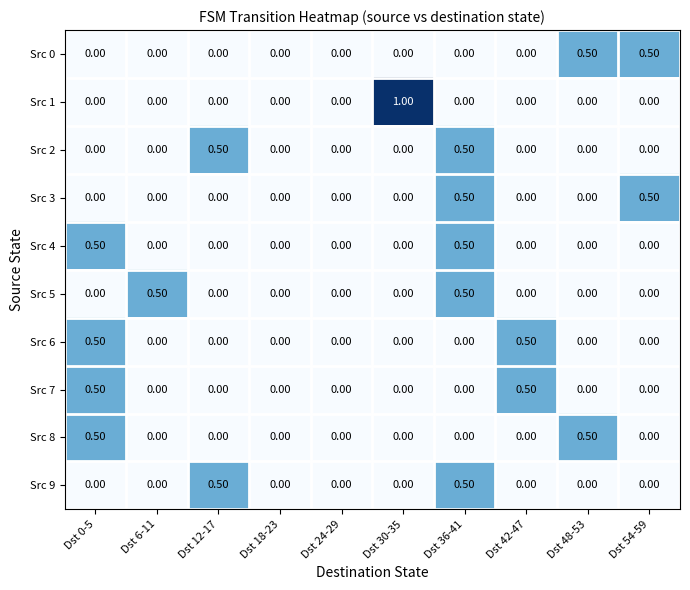

What is the total value across all series at Dst 6-11?

0.5